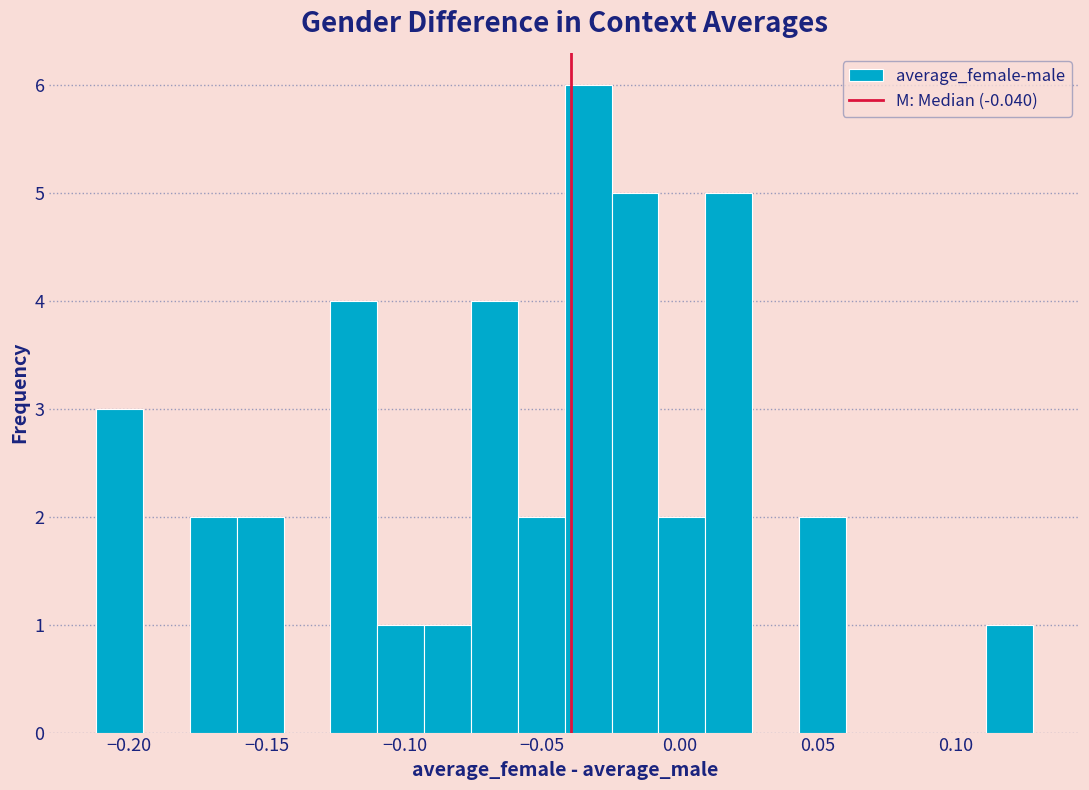

Read against the x-axis, roughly where is the centre of the tallest bar?

-0.035